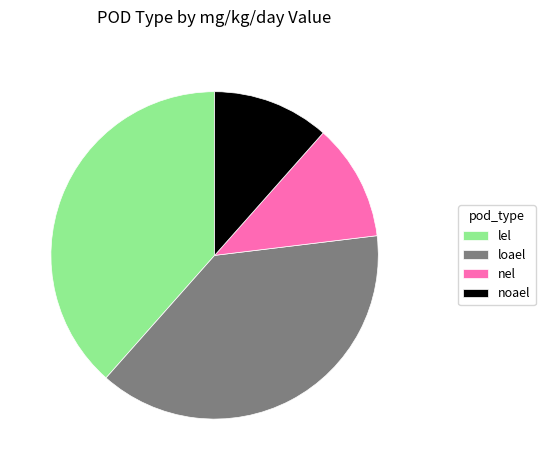

How many slices are in this pie chart?

4